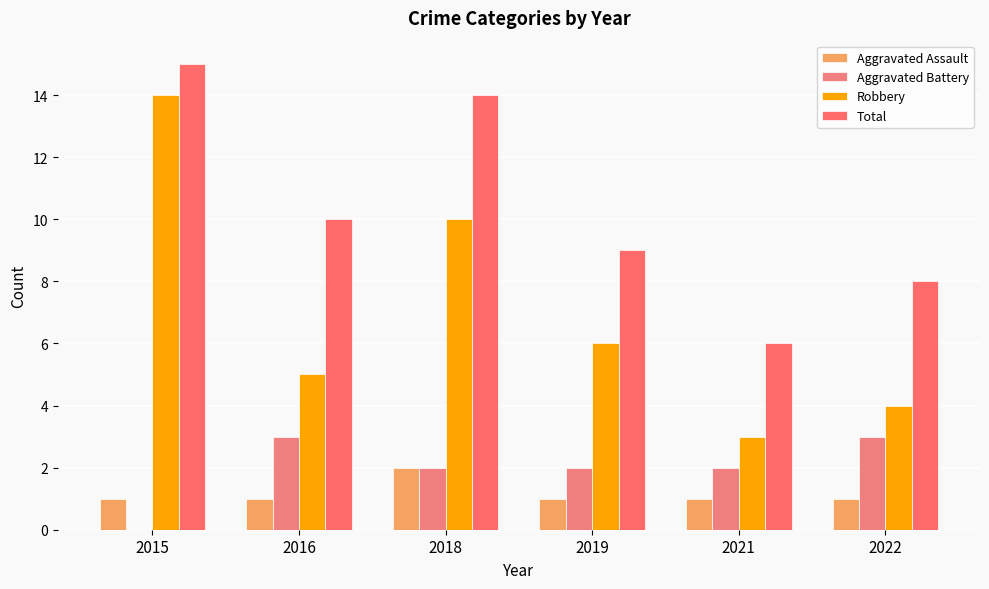

True or false: Robbery has a value of 10 at 2018.

True